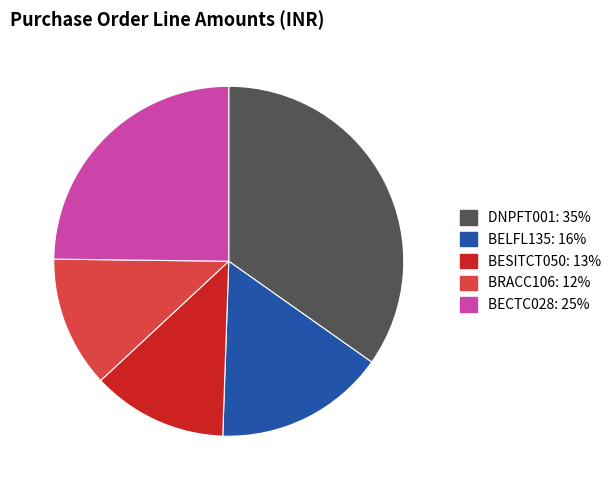

Which has a higher value, DNPFT001 or BRACC106?

DNPFT001